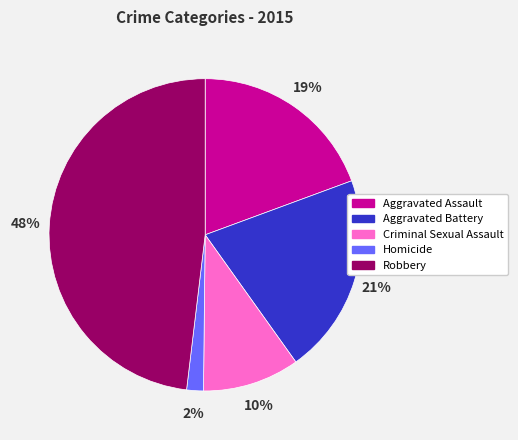

Count the number of slices in the pie.

5